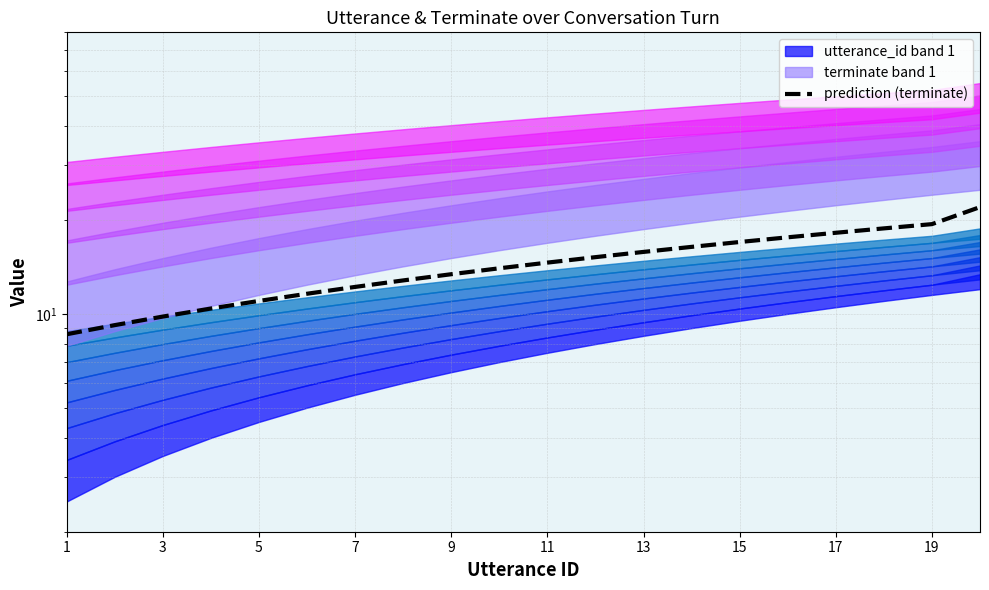

What is the difference between the values at 12 and 17?

3.0